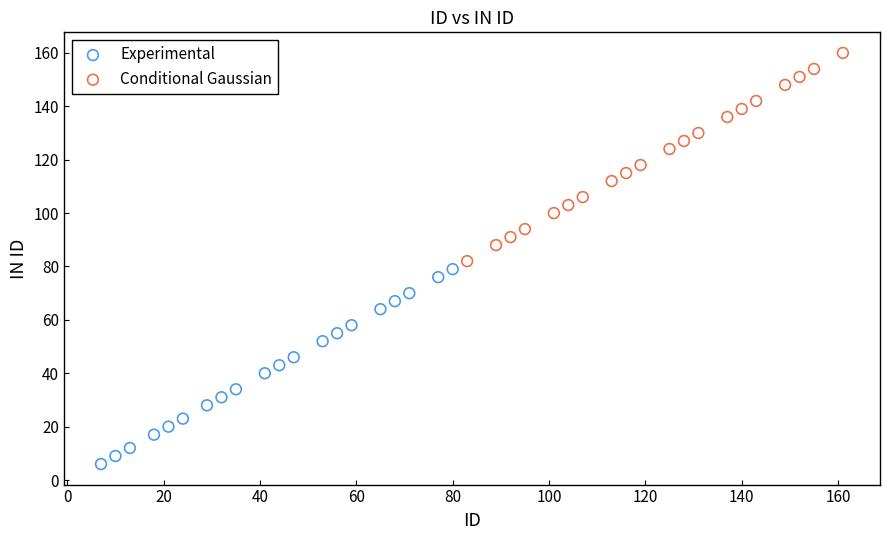

Which series contains the lowest Y value?

Experimental